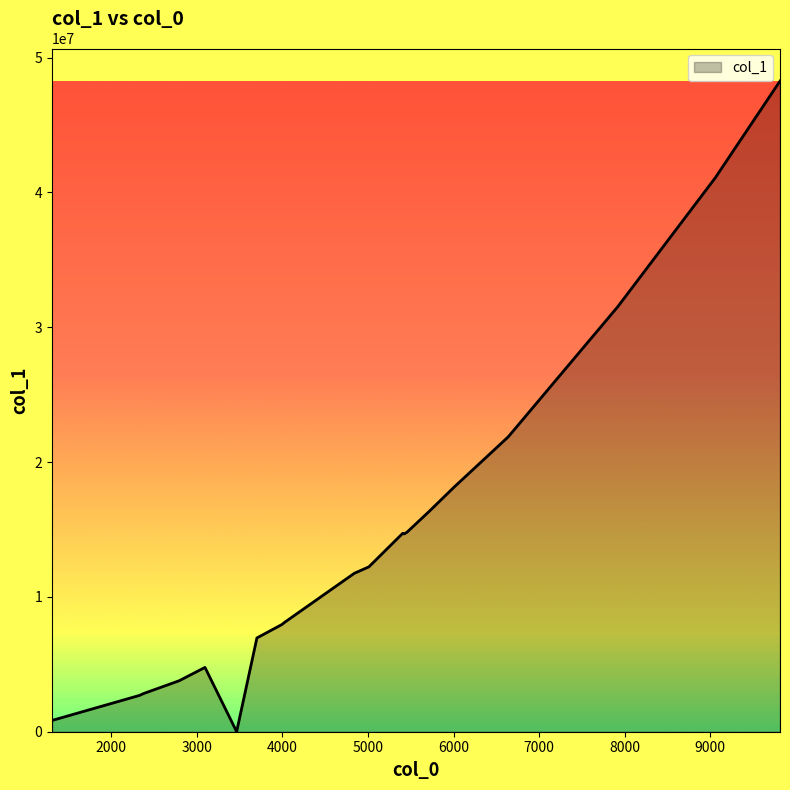

What is the greatest value displayed?

48263951